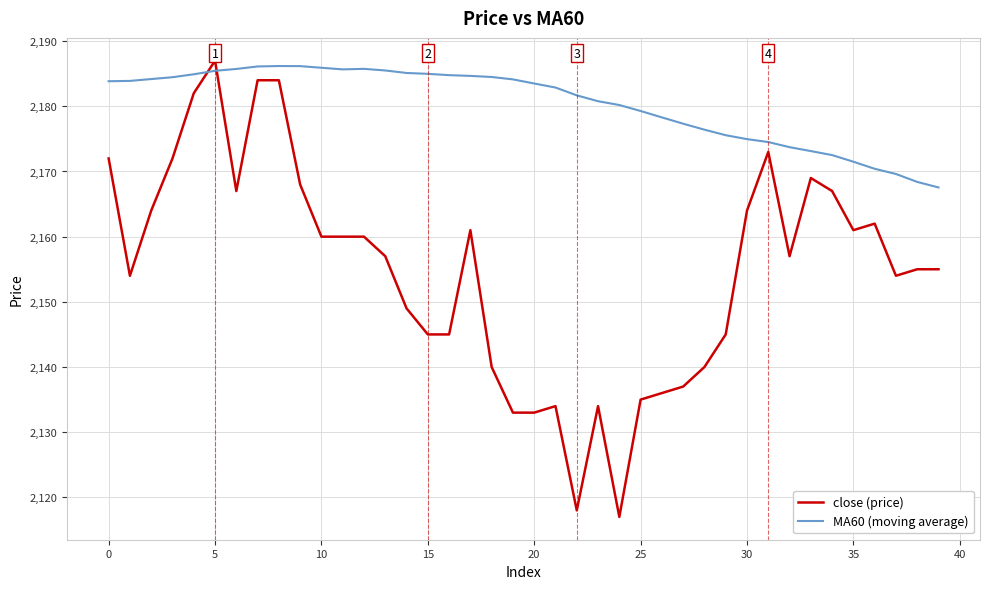

At how many categories does at least one series exceed 2136?

40